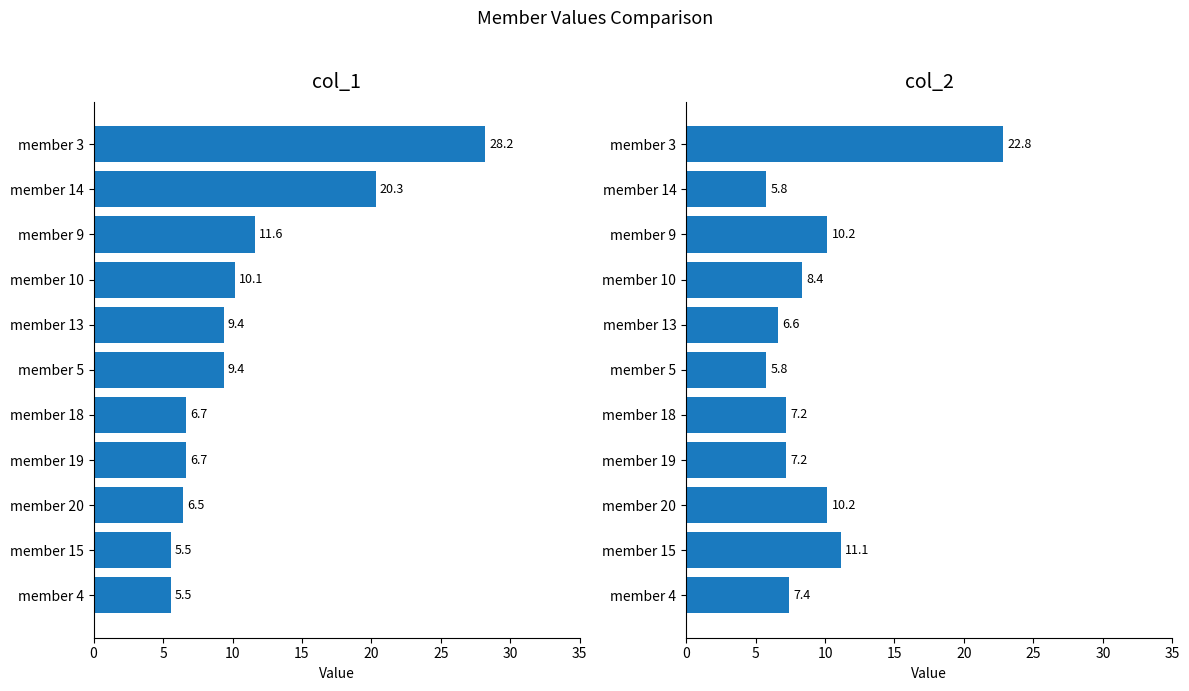

The value of col_1 at member 3 is 28.2. True or false?

True